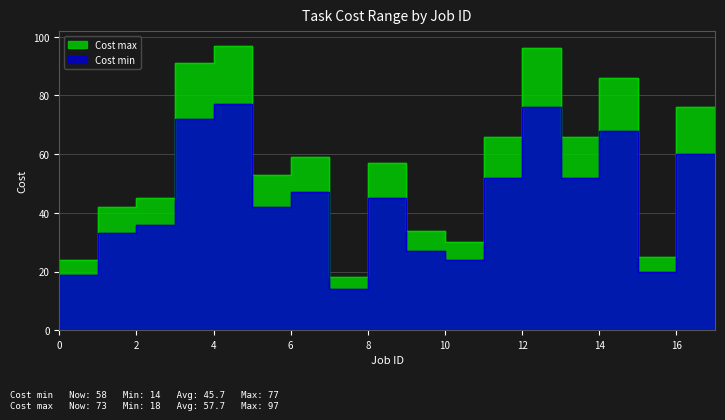

How many lines are shown in the chart?

2